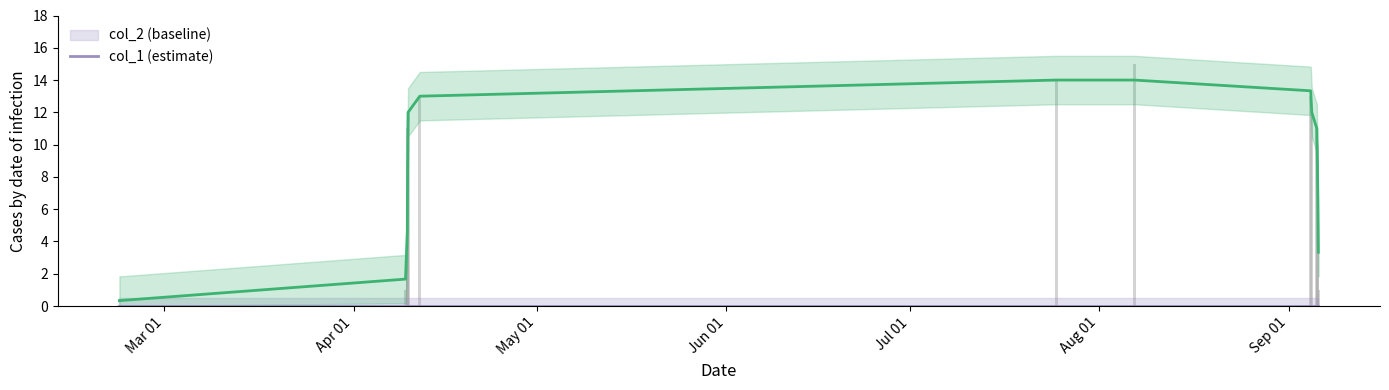

At which category does the chart reach its minimum across all series?

Mar 01